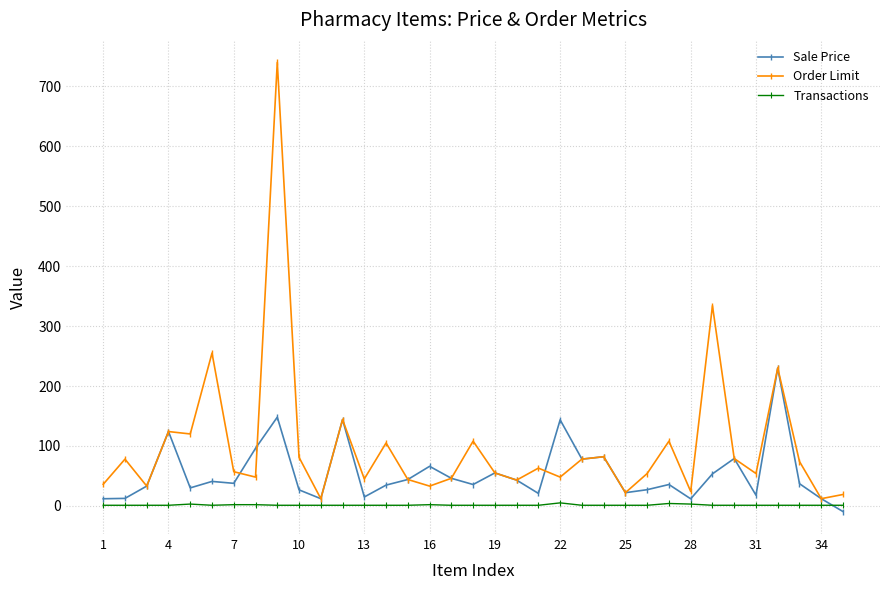

Which series has the widest spread of values?

Order Limit